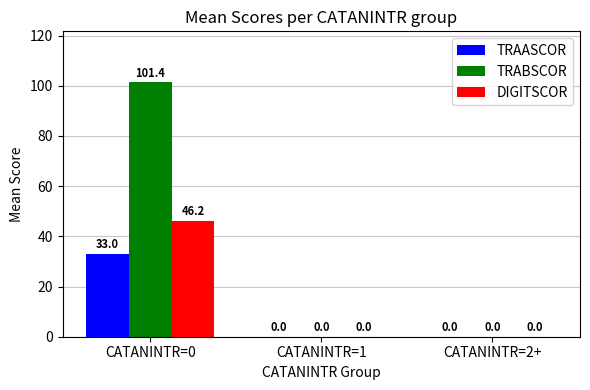

Does the chart contain stacked bars?

No